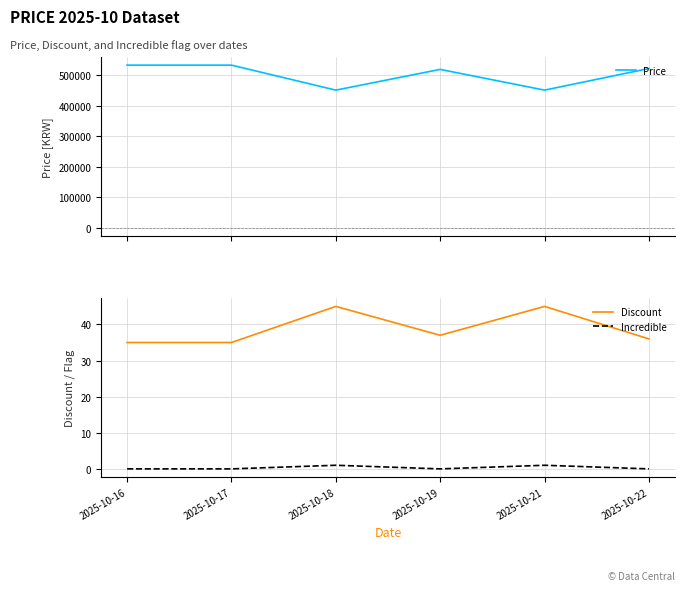

What is the difference between the highest and lowest values at 2025-10-17?

532900